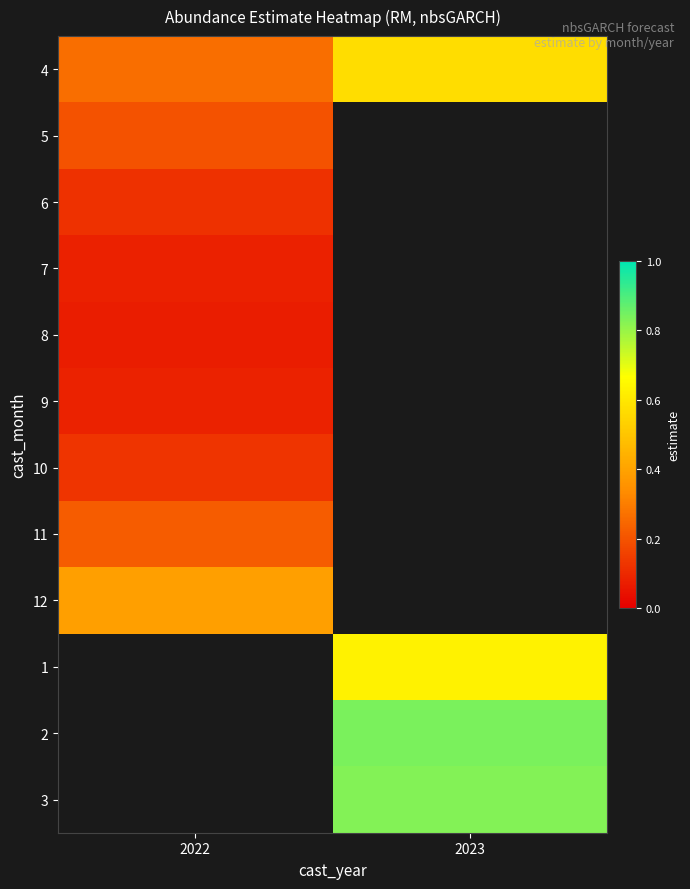

Between 2023 and 2022, which is larger?

2023